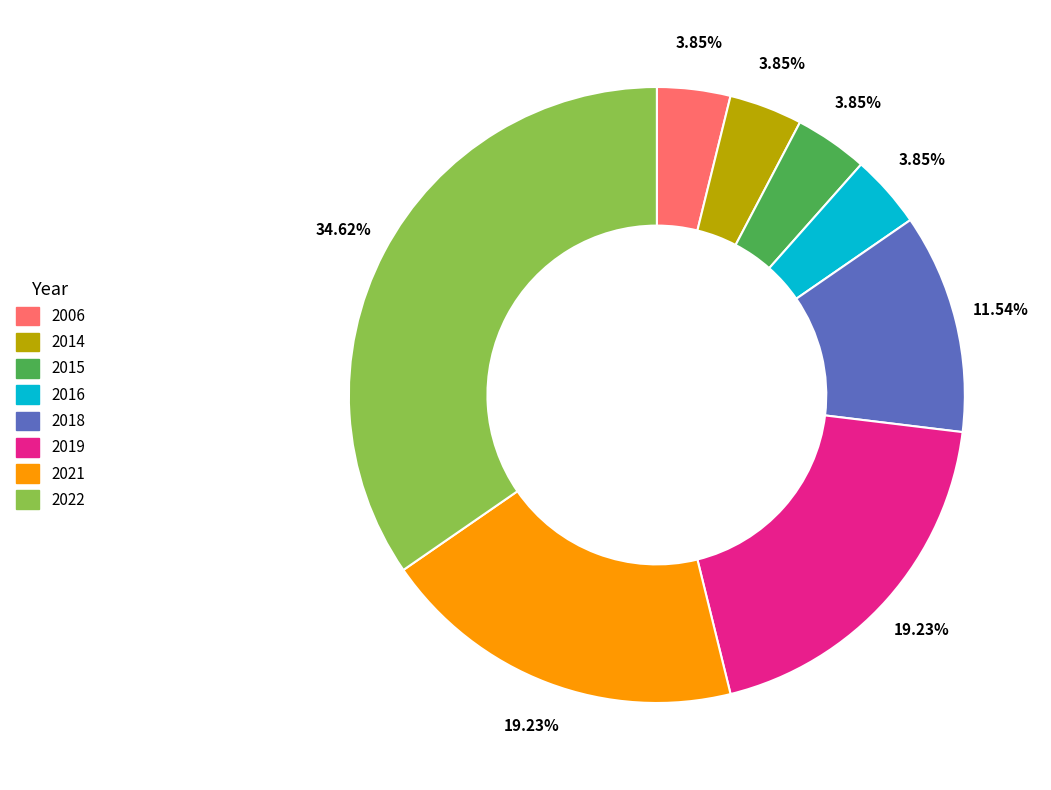

Do 2006 and 2019 together represent more than half of the pie?

No